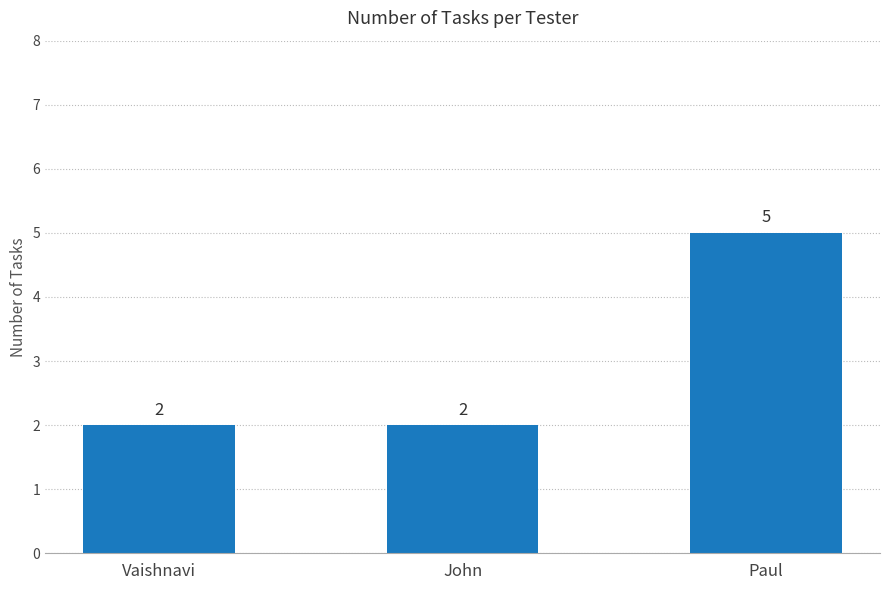

What is the smallest value displayed?

2